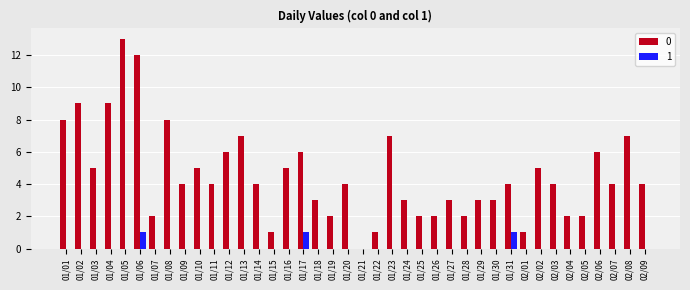

How many positive values does the 0 series have?

39